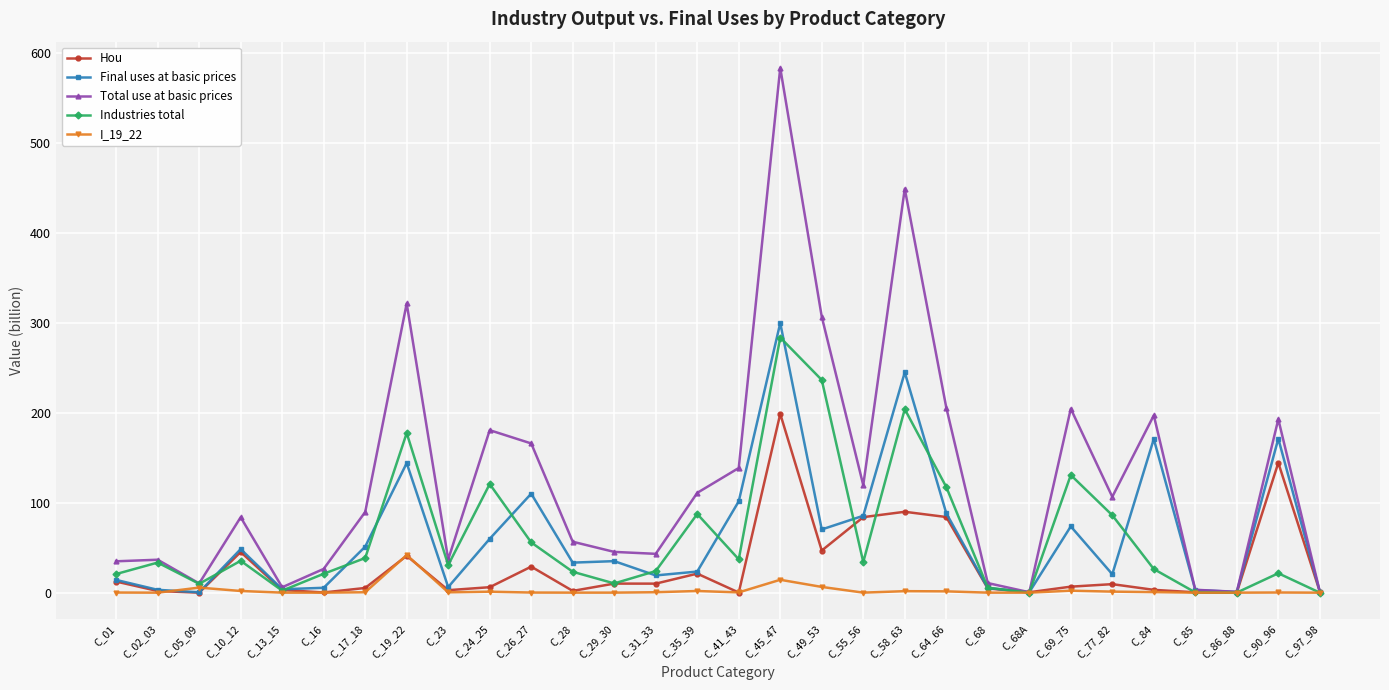

What is the difference between the highest and lowest values at C_64_66?

204.4